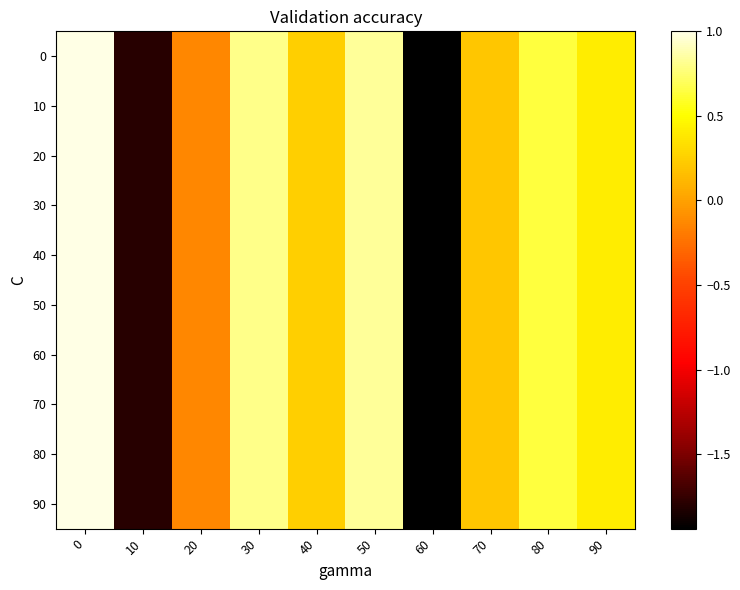

Reading left to right, extract all data points from this chart.

0: 0=1.0	10=-1.8	20=-0.1	30=0.8	40=0.2	50=0.8	60=-1.9	70=0.2	80=0.6	90=0.4
10: 0=1.0	10=-1.8	20=-0.1	30=0.8	40=0.2	50=0.8	60=-1.9	70=0.2	80=0.6	90=0.4
20: 0=1.0	10=-1.8	20=-0.1	30=0.8	40=0.2	50=0.8	60=-1.9	70=0.2	80=0.6	90=0.4
30: 0=1.0	10=-1.8	20=-0.1	30=0.8	40=0.2	50=0.8	60=-1.9	70=0.2	80=0.6	90=0.4
40: 0=1.0	10=-1.8	20=-0.1	30=0.8	40=0.2	50=0.8	60=-1.9	70=0.2	80=0.6	90=0.4
50: 0=1.0	10=-1.8	20=-0.1	30=0.8	40=0.2	50=0.8	60=-1.9	70=0.2	80=0.6	90=0.4
60: 0=1.0	10=-1.8	20=-0.1	30=0.8	40=0.2	50=0.8	60=-1.9	70=0.2	80=0.6	90=0.4
70: 0=1.0	10=-1.8	20=-0.1	30=0.8	40=0.2	50=0.8	60=-1.9	70=0.2	80=0.6	90=0.4
80: 0=1.0	10=-1.8	20=-0.1	30=0.8	40=0.2	50=0.8	60=-1.9	70=0.2	80=0.6	90=0.4
90: 0=1.0	10=-1.8	20=-0.1	30=0.8	40=0.2	50=0.8	60=-1.9	70=0.2	80=0.6	90=0.4